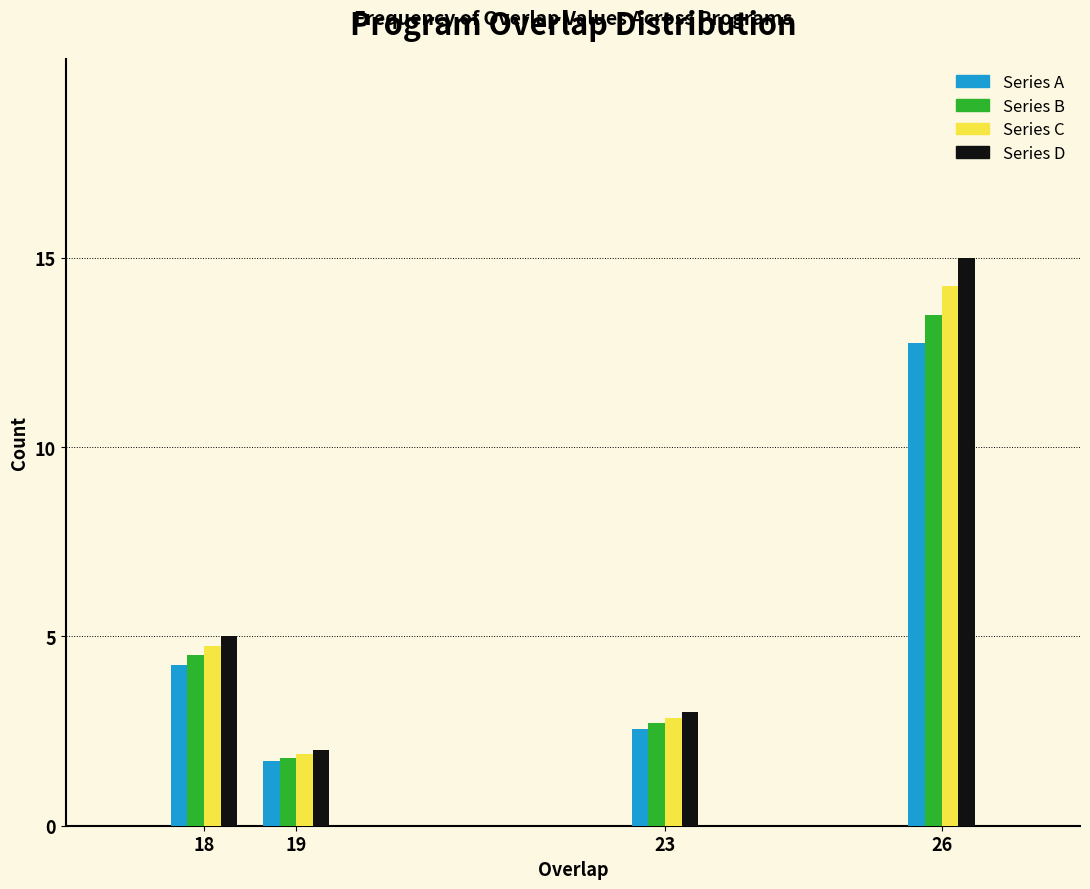

Where does the Series B series first go above 4?

18